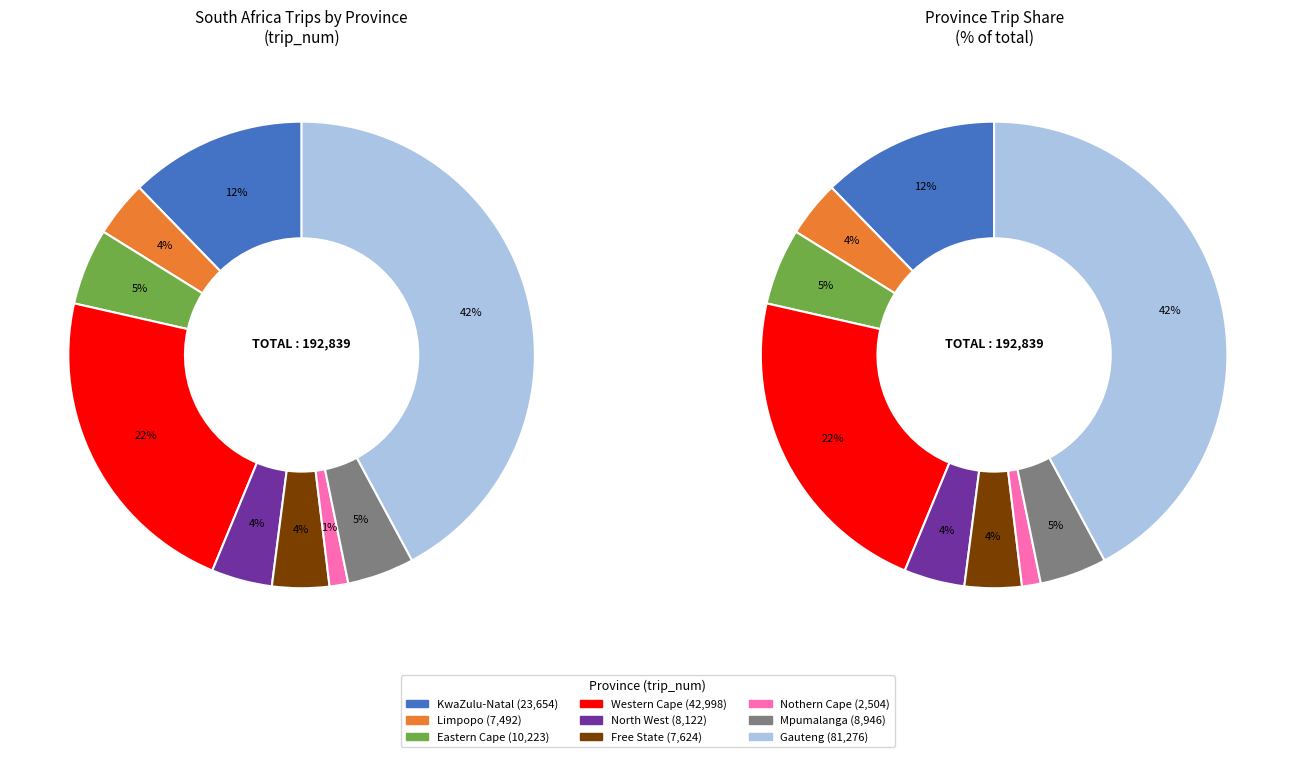

How many slices are in this pie chart?

9